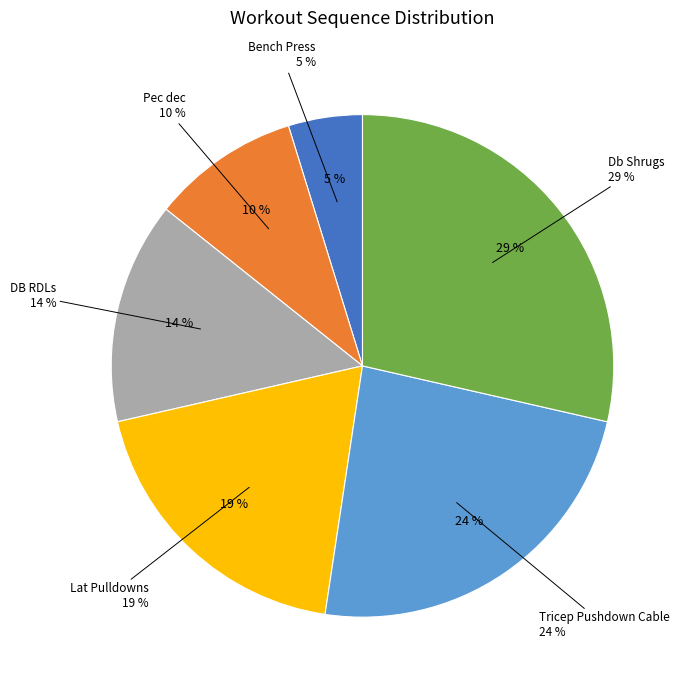

Rank the categories by value from highest to lowest.

Db Shrugs, Tricep Pushdown Cable, Lat Pulldowns, DB RDLs, Pec dec, Bench Press